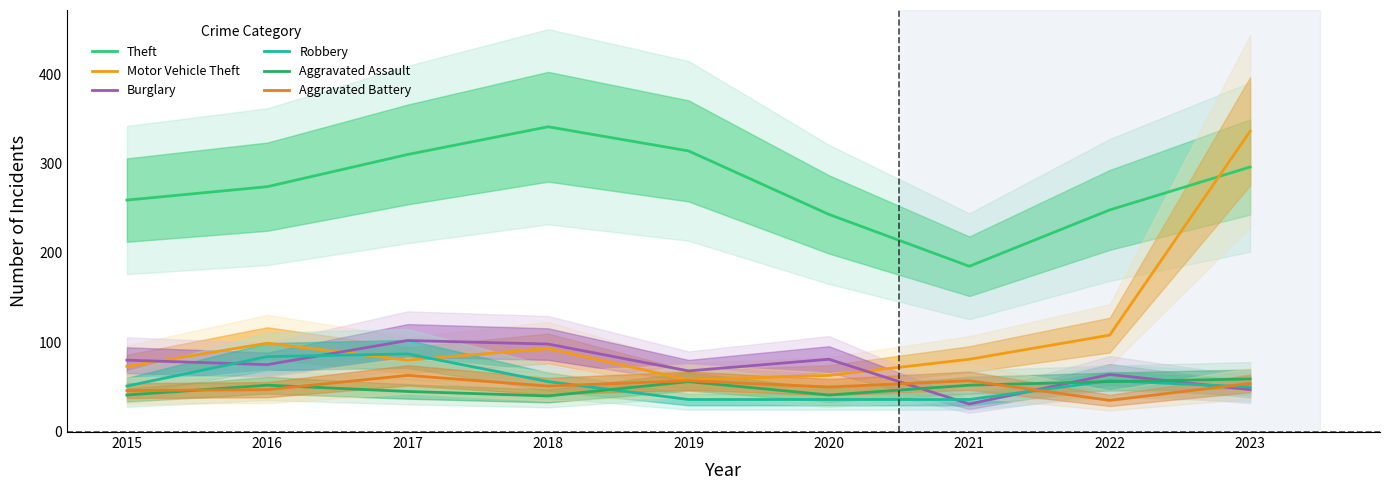

Which series has the widest spread of values?

Motor Vehicle Theft